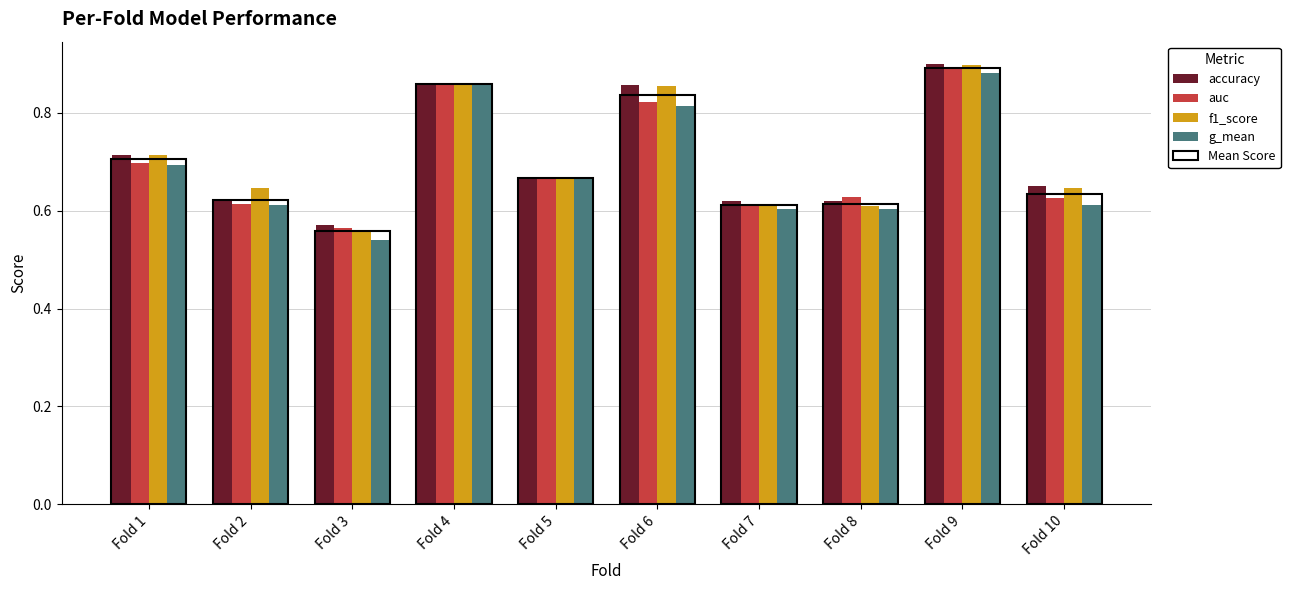

Are the bars horizontal?

No